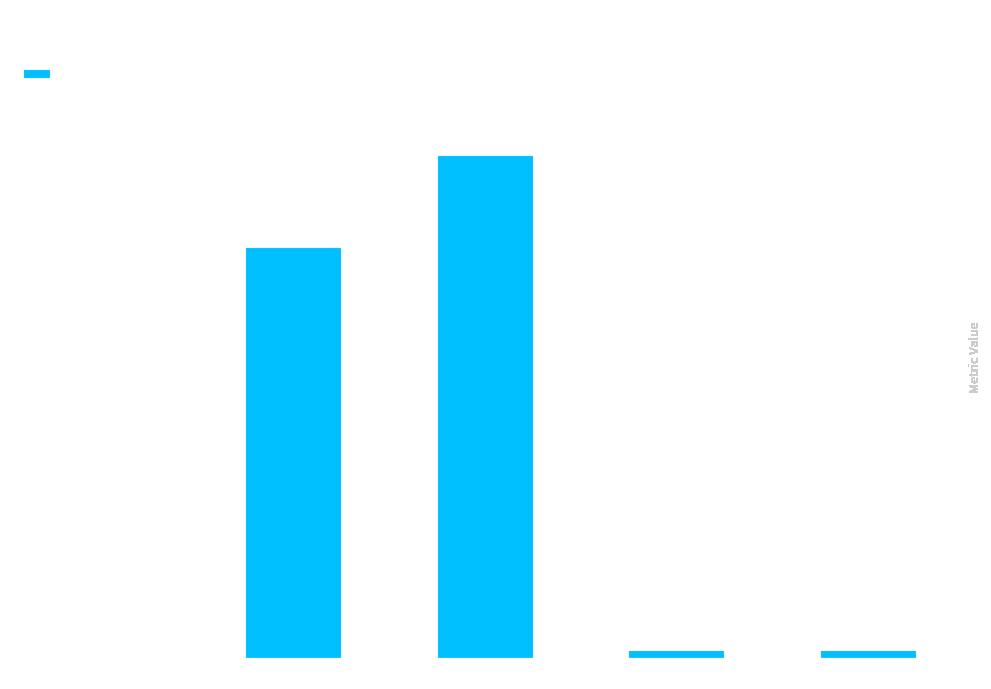

Count the number of categories in the chart.

5